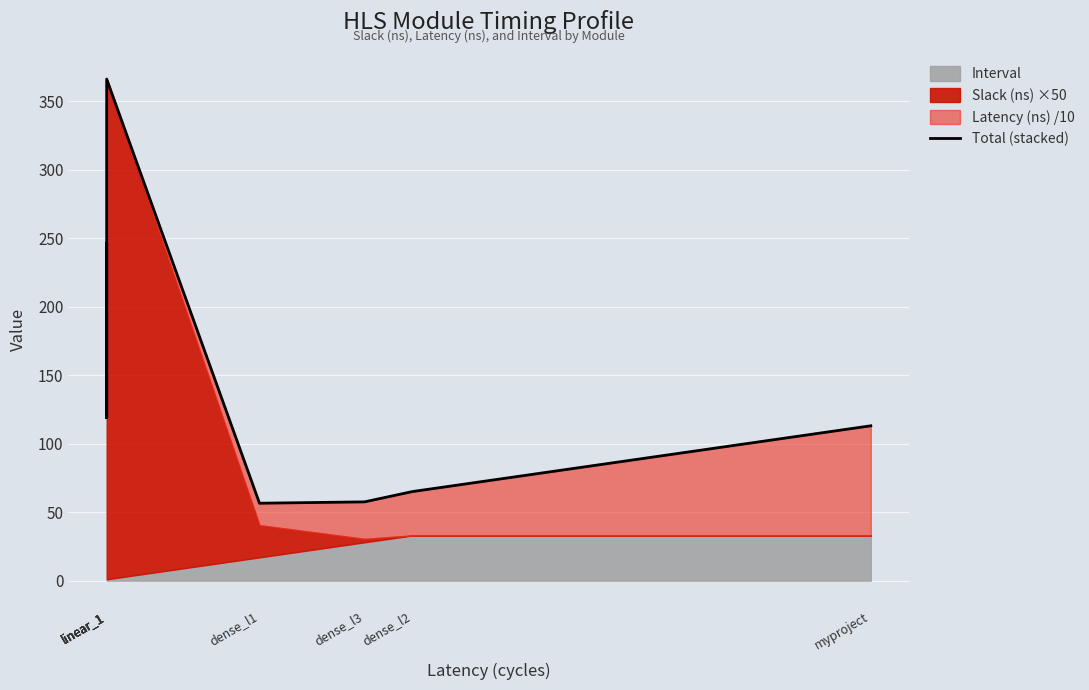

What is the difference between the second highest and minimum values?

191.0